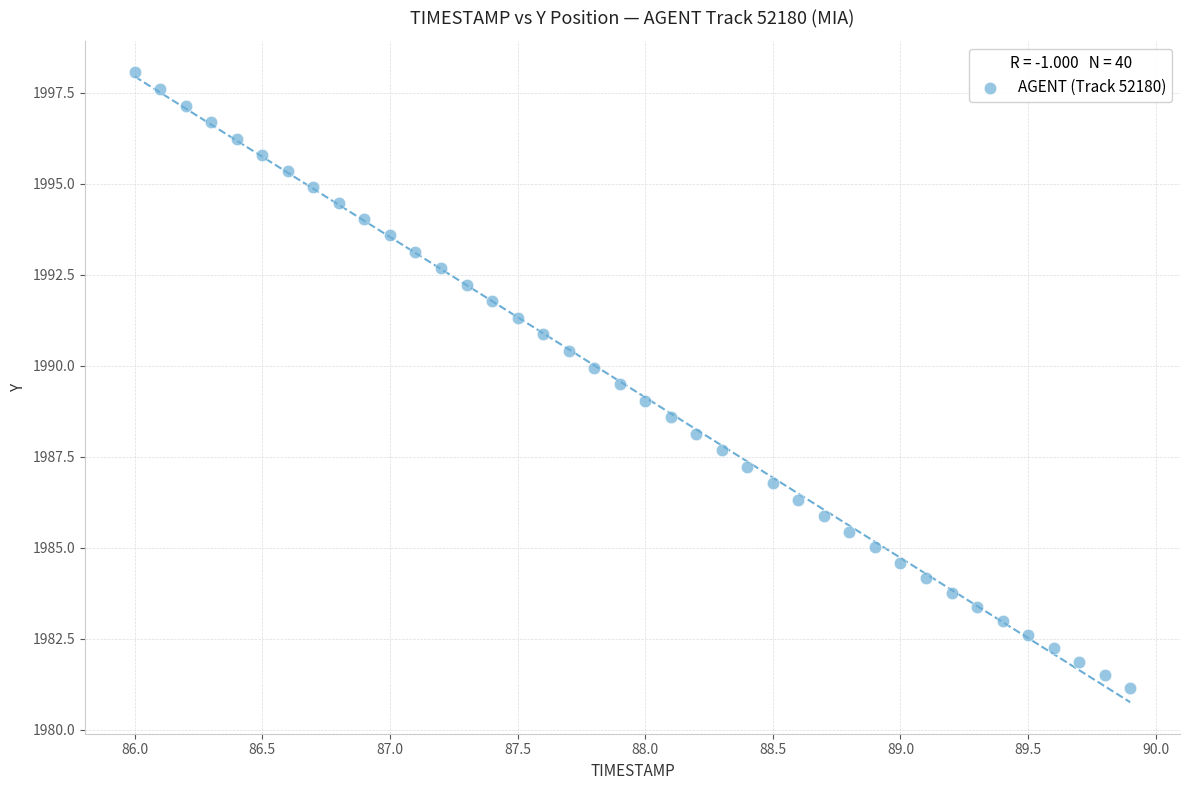

What is the range of Y values (max minus min)?

16.9